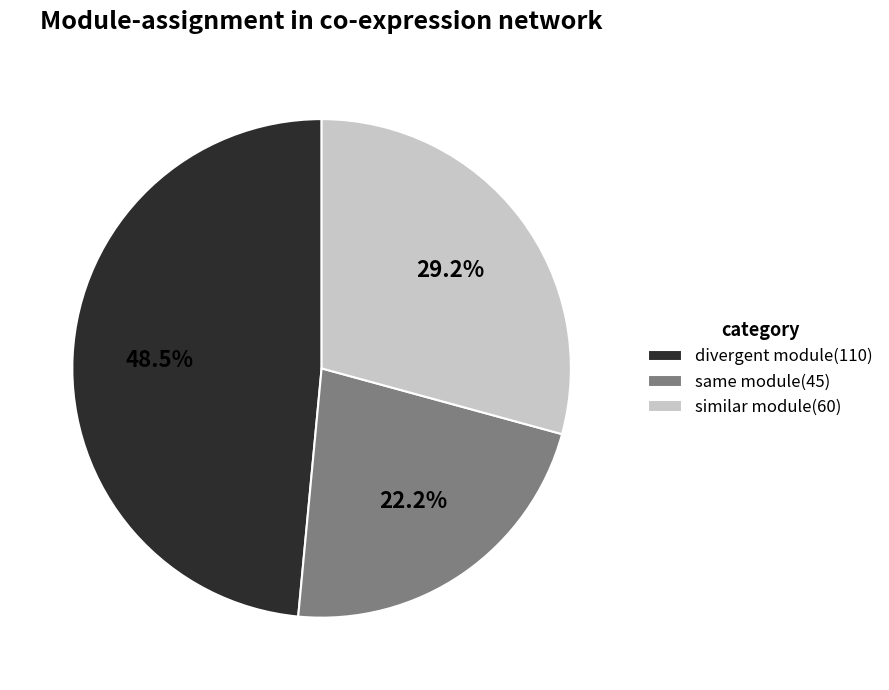

What percentage is NOT represented by divergent module(110)?

51.5%